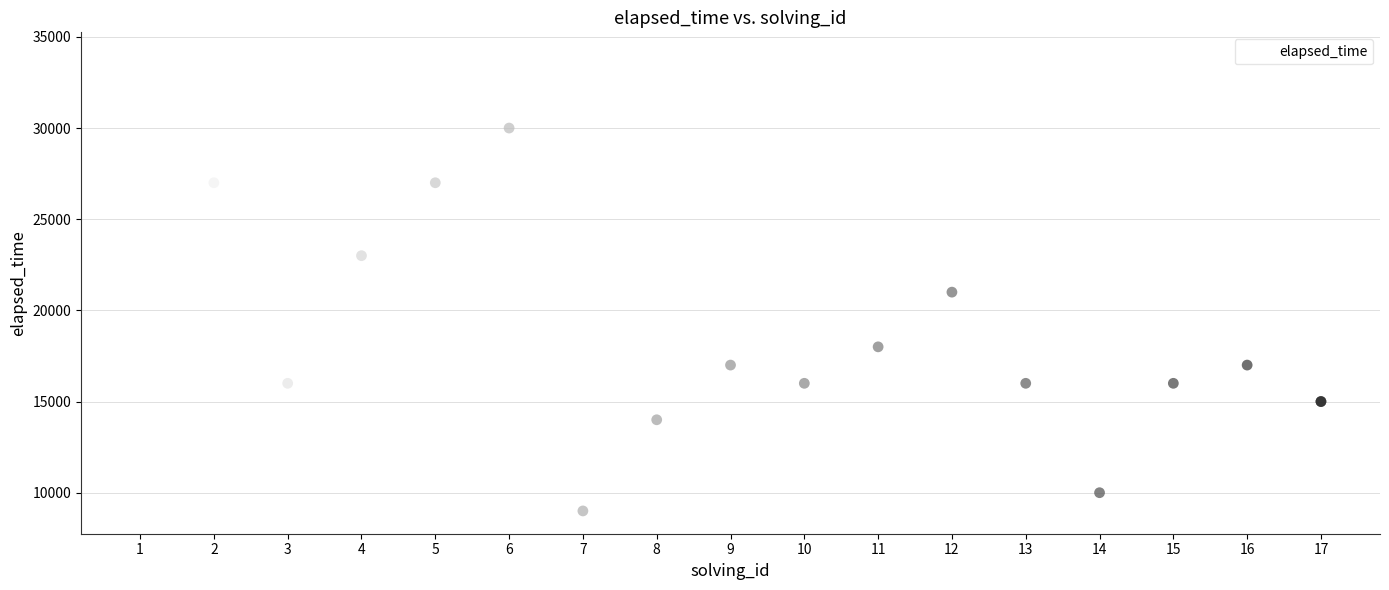

What Y value in the scatter plot is closest to 21500?

21000